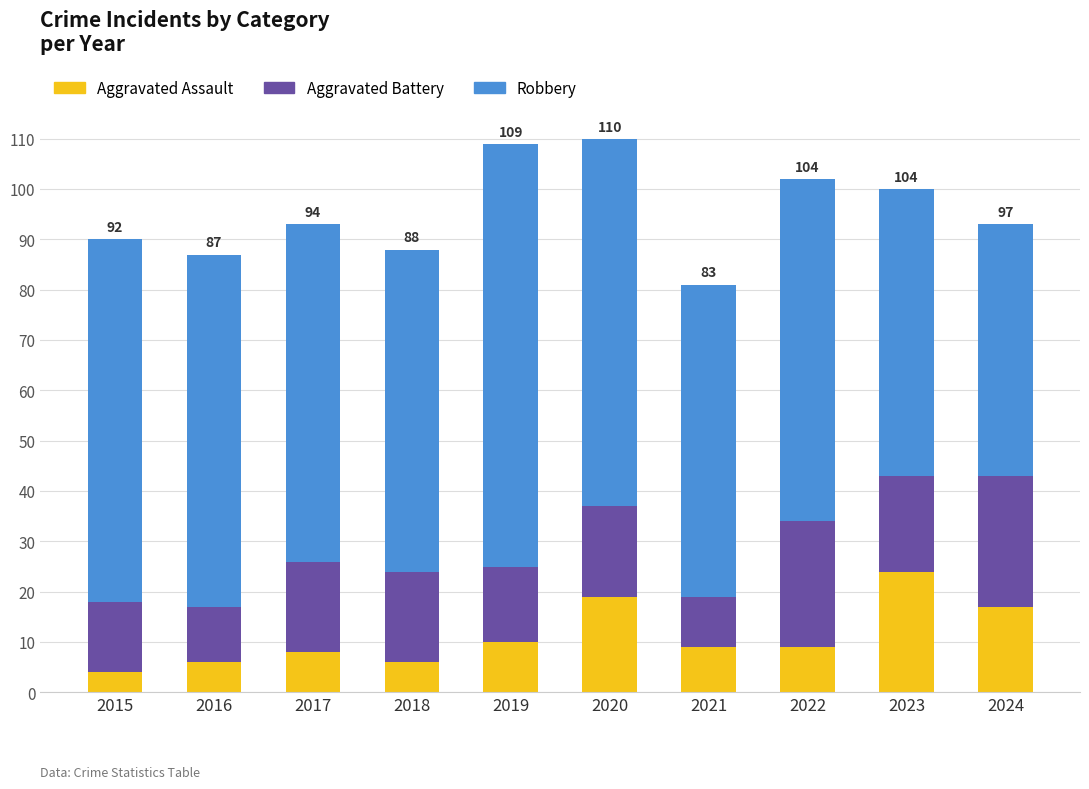

At which label is Aggravated Assault closest to 14?

2024